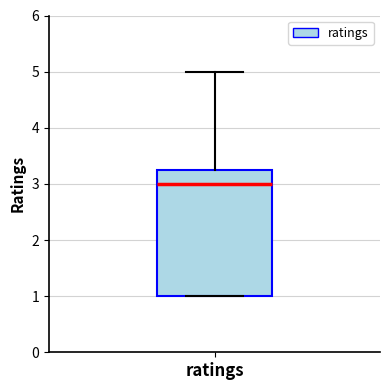

Where is the upper edge of the box for ratings on the y-axis? The values are not printed on the chart, so give them approximately, as read against the axis.

3.3